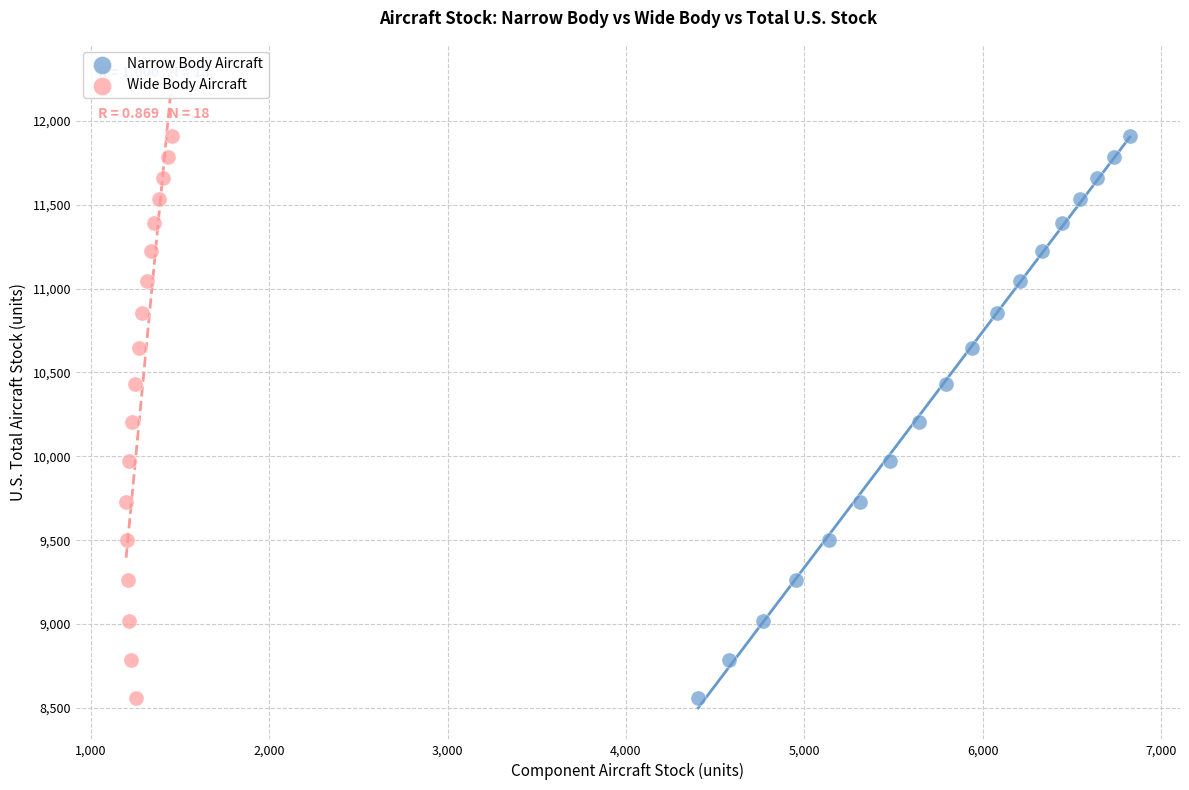

What are all the series names shown in the legend?

Narrow Body Aircraft, Wide Body Aircraft